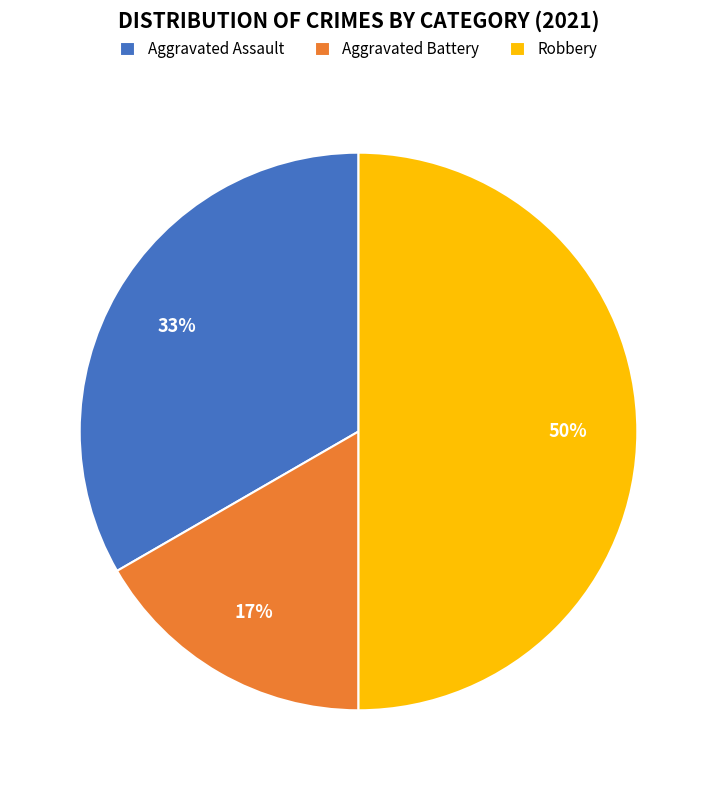

To the nearest percent, what is the combined percentage of Aggravated Assault and Aggravated Battery?

50%